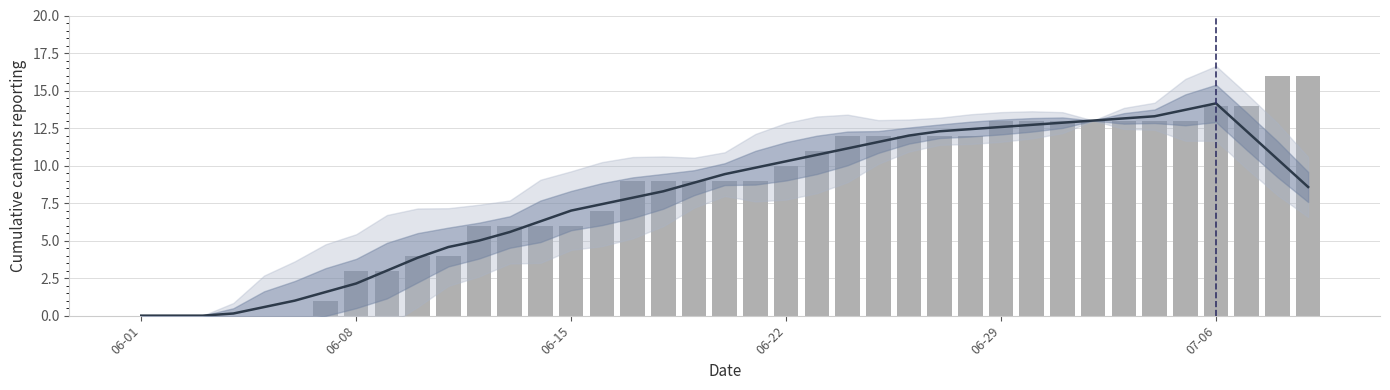

At 19, list the series in order from smallest to largest.

CH, 7-day mean